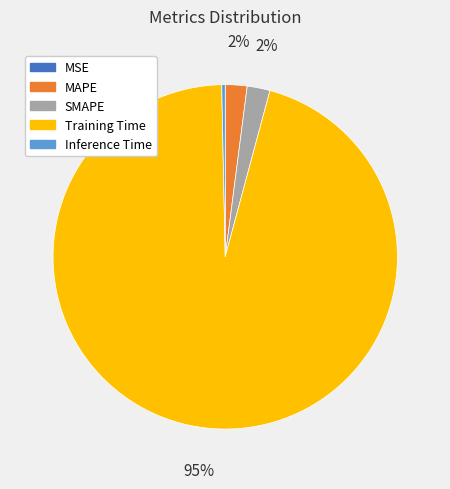

Is there a majority slice in this chart?

Yes